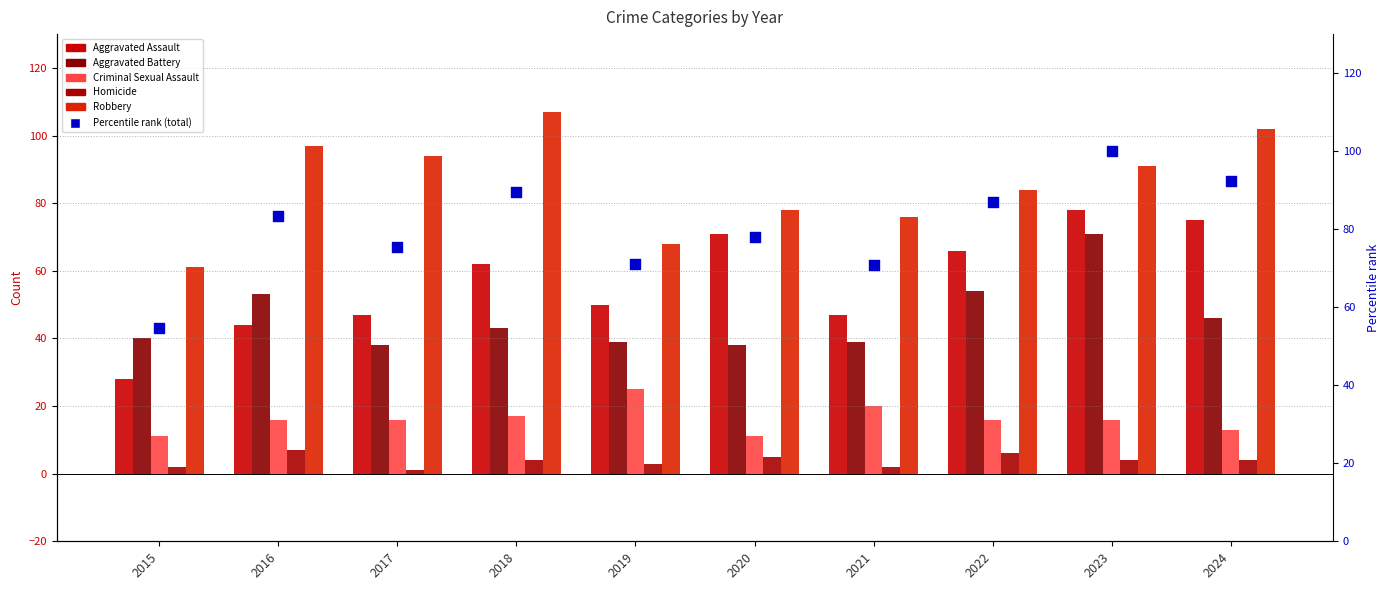

At how many categories does at least one series exceed 19?

10